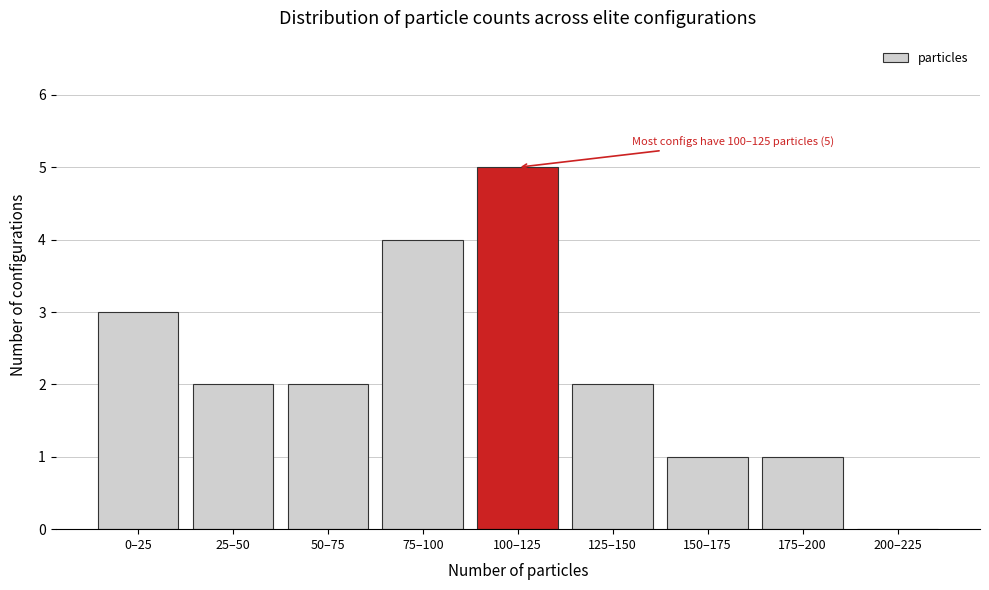

Reading left to right, extract all data points from this chart.

0–25=3	25–50=2	50–75=2	75–100=4	100–125=5	125–150=2	150–175=1	175–200=1	200–225=0